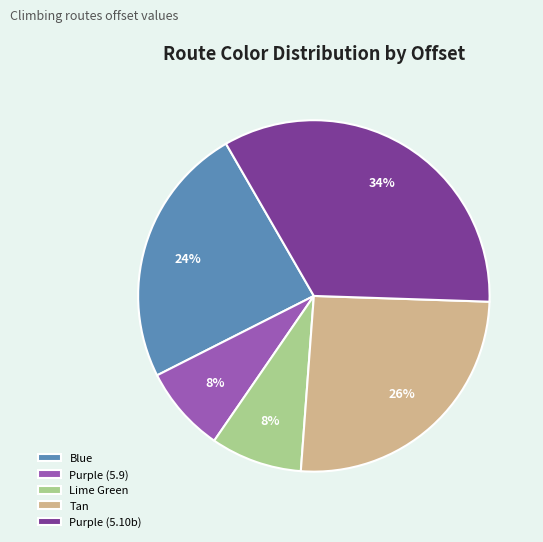

To the nearest percent, what percentage of the pie is Tan?

26%